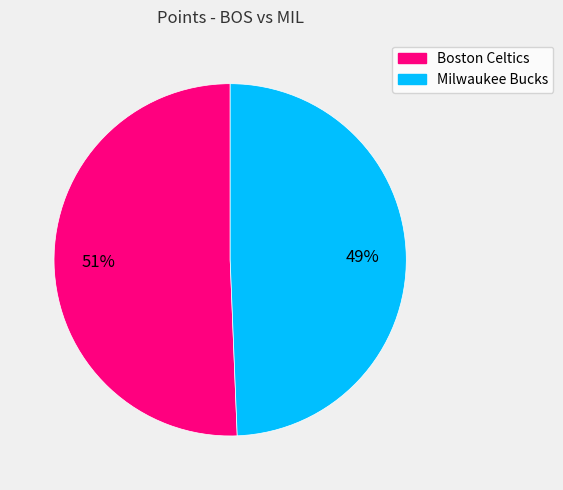

Between Milwaukee Bucks and Boston Celtics, which is larger?

Boston Celtics